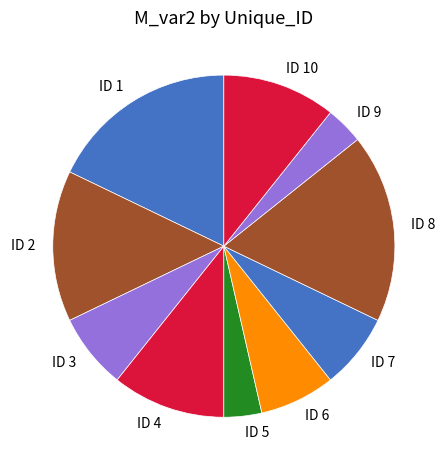

Combined, do ID 8 and ID 10 account for over 50%?

No